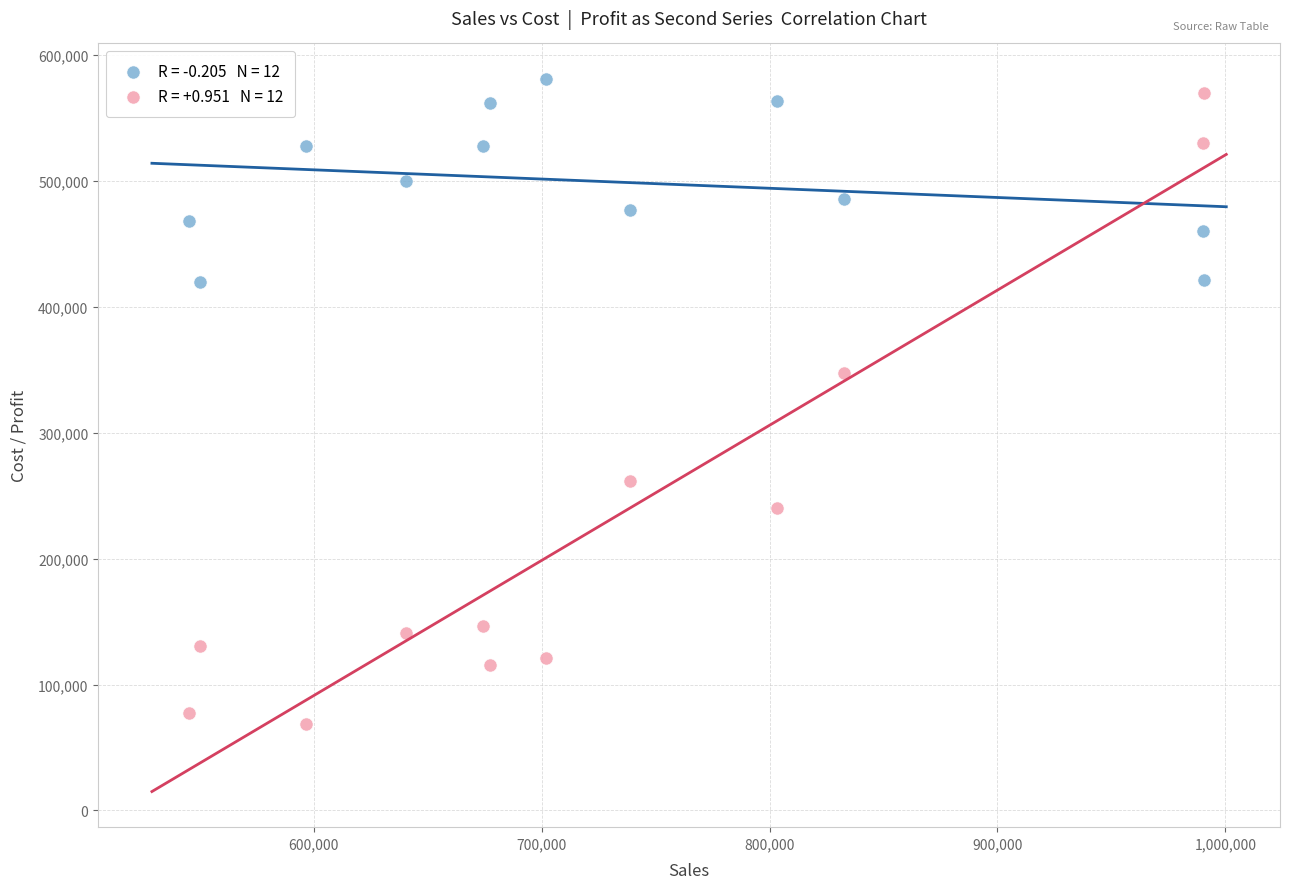

Across all data points, what is the range of Y values (max minus min)?

511975